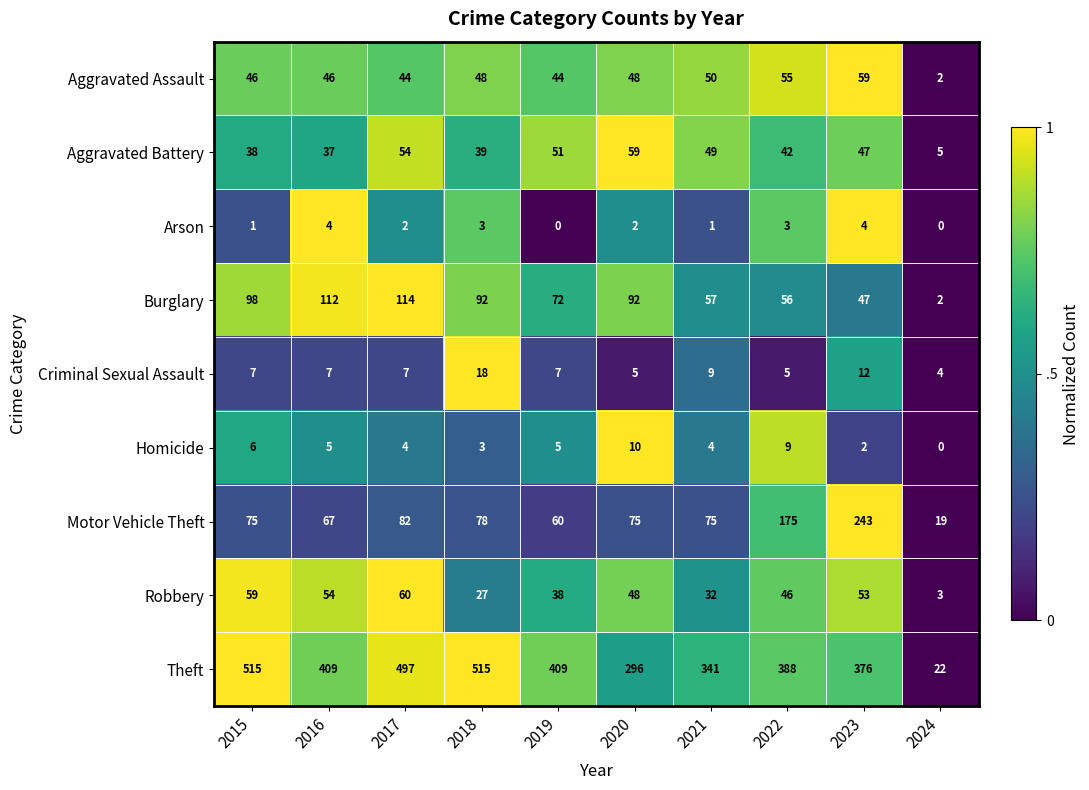

What is the total value across all series at 2020?

635